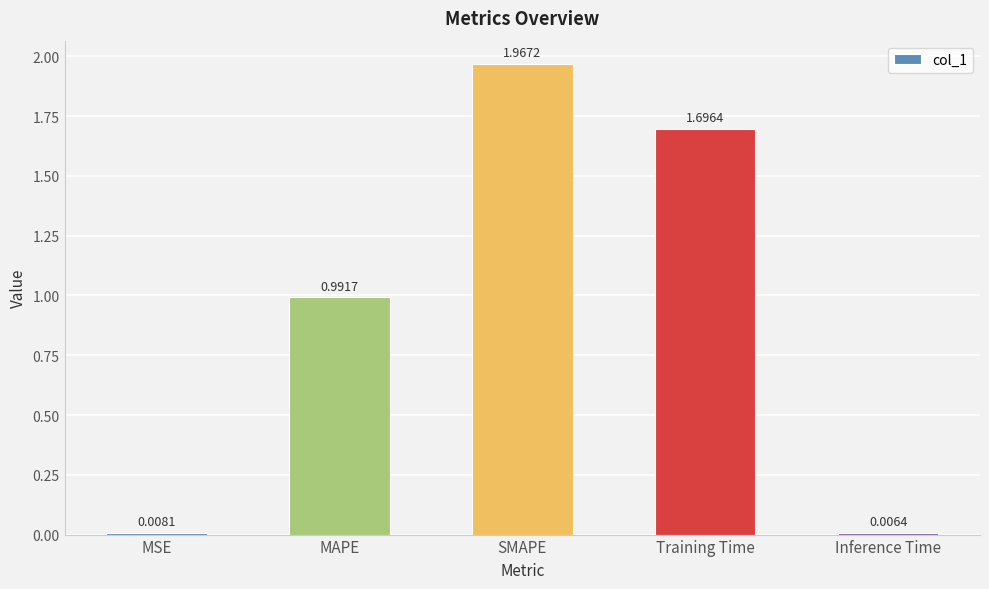

What is the average value?

0.9